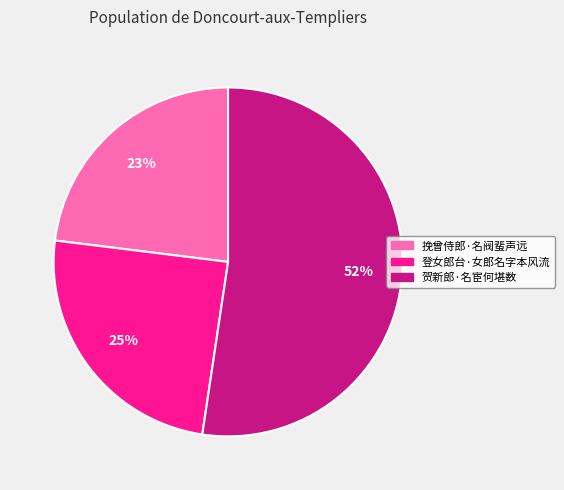

To the nearest percent, what is the difference between the 挽曾侍郎·名阀蜚声远 and 贺新郎·名宦何堪数 slice percentages?

29%